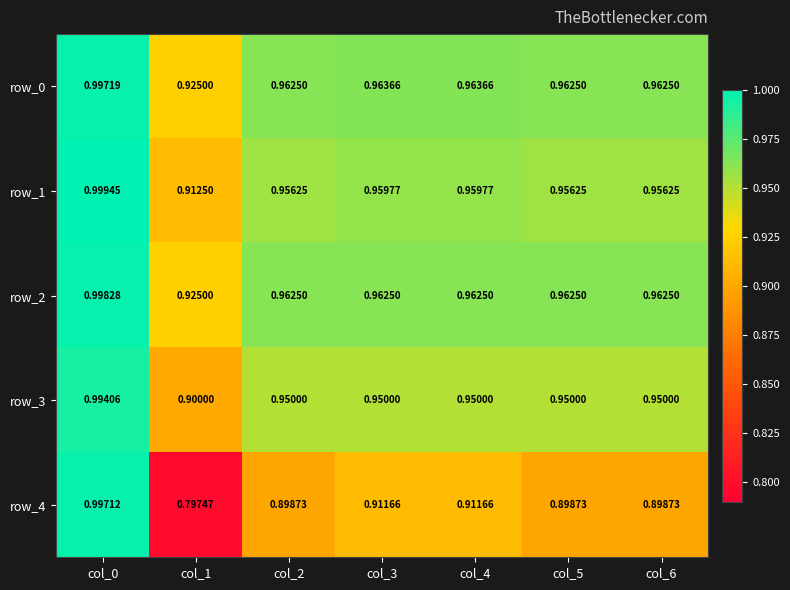

Where is row_2 nearest to the value 0?

col_1